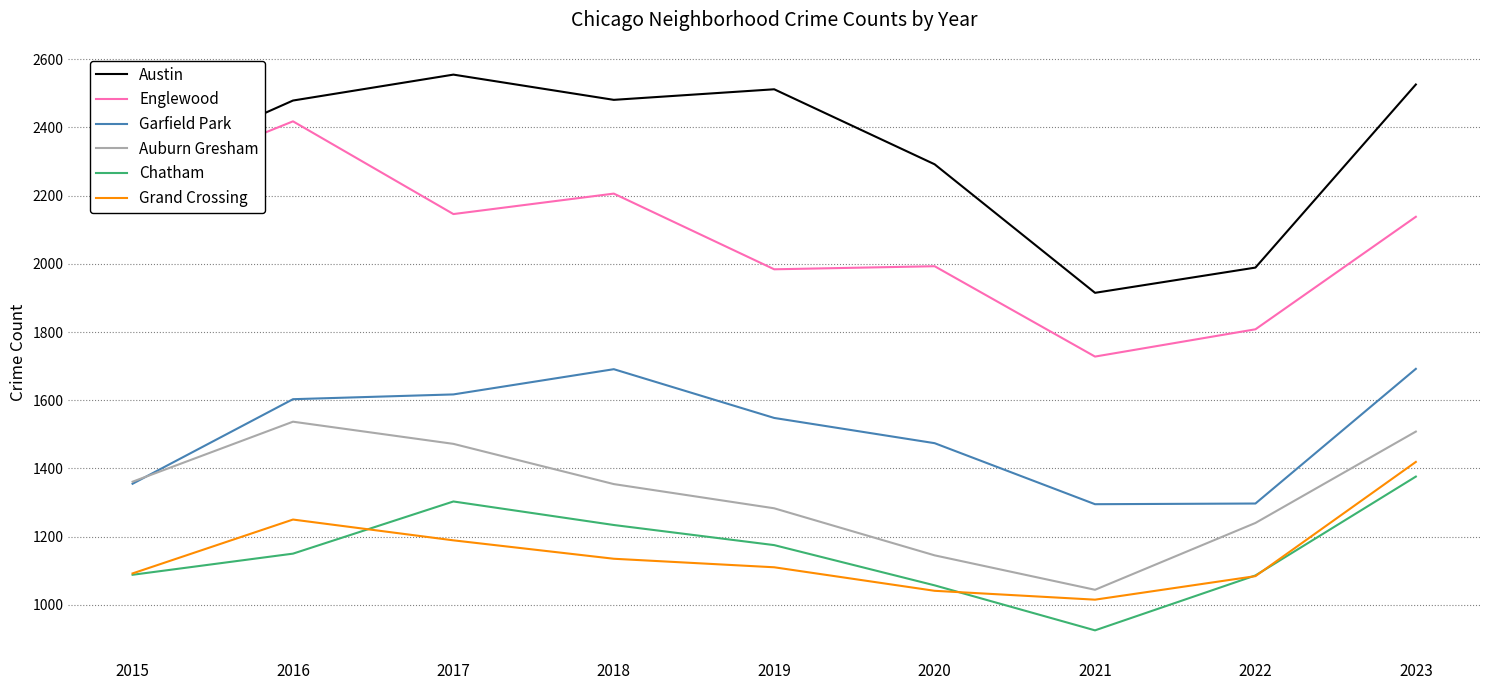

True or false: Garfield Park and Austin cross at least once.

False